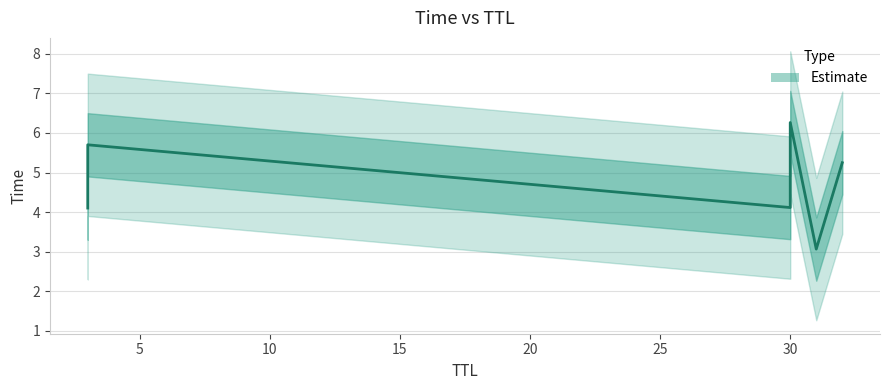

What is the sum of the values at 3 and 31?

8.8